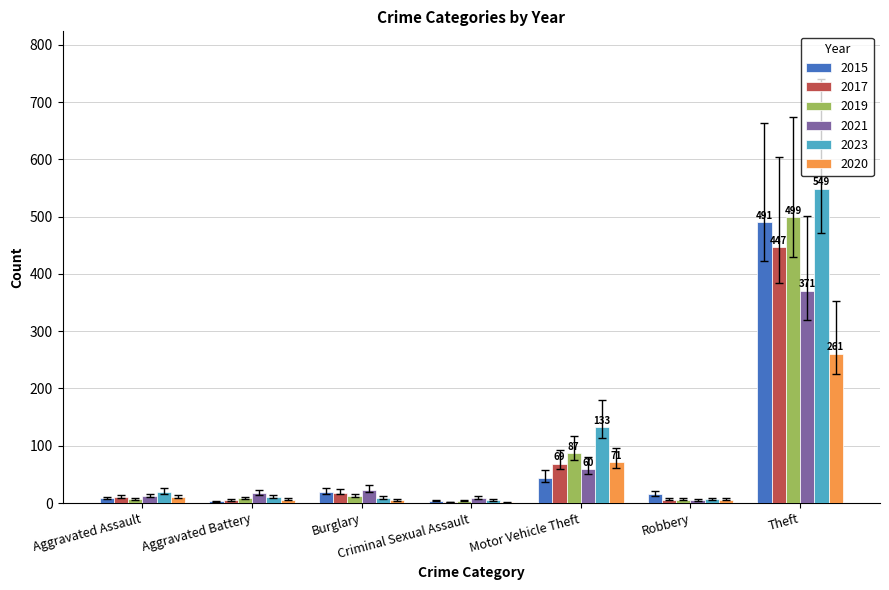

Which series has the largest total across all categories?

2023